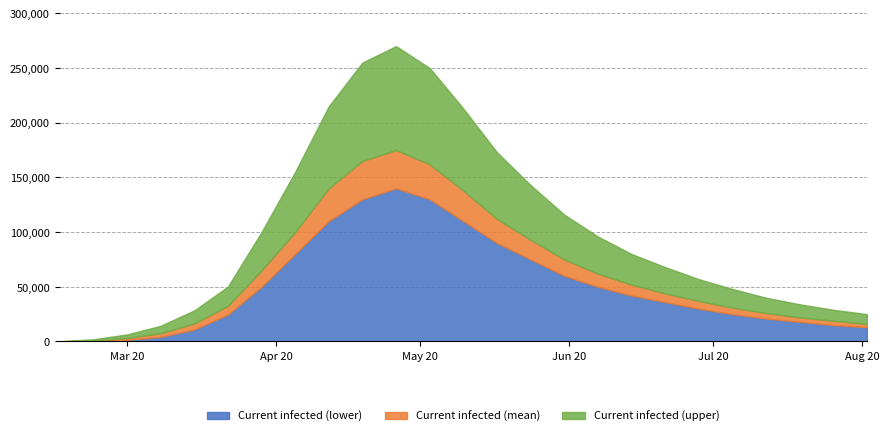

Does the chart have visible grid lines?

Yes